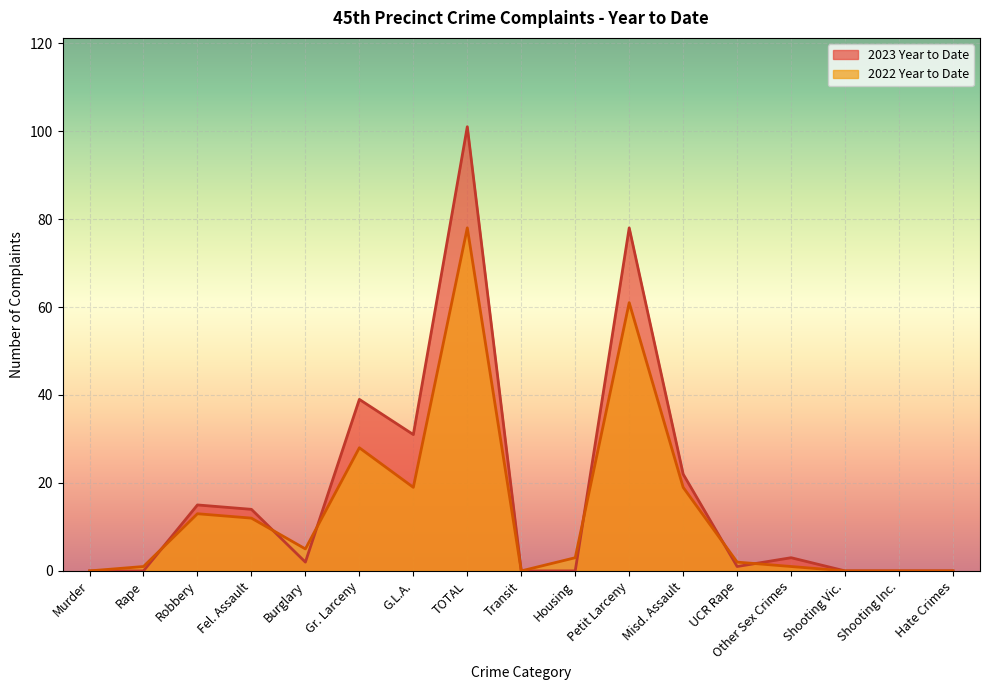

The 2023 Year to Date series shows 1 at Burglary. True or false?

False